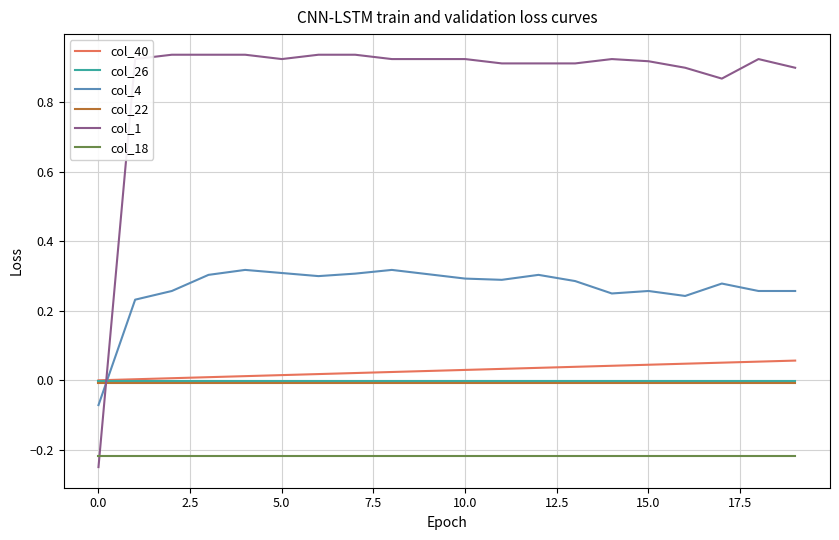

Count the number of categories in the chart.

20